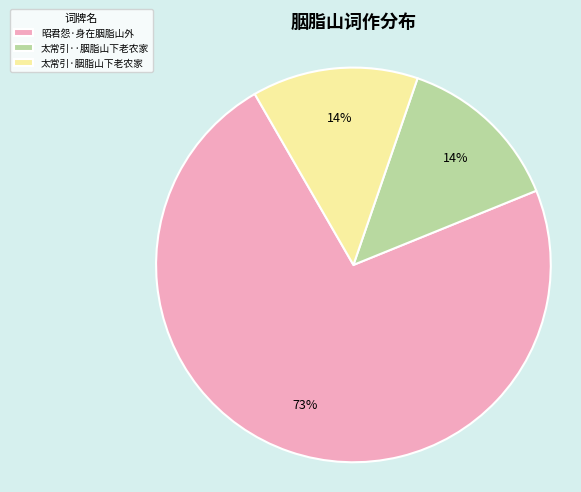

What is the largest slice in the pie chart?

昭君怨·身在胭脂山外